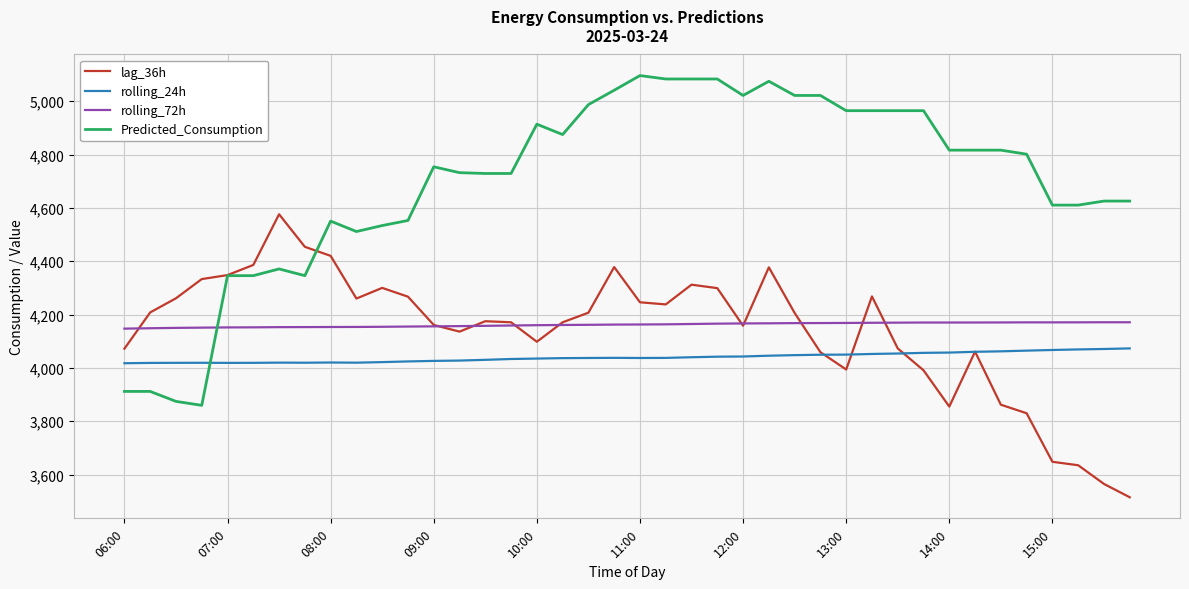

How many values in the lag_36h series are below 4206?

20